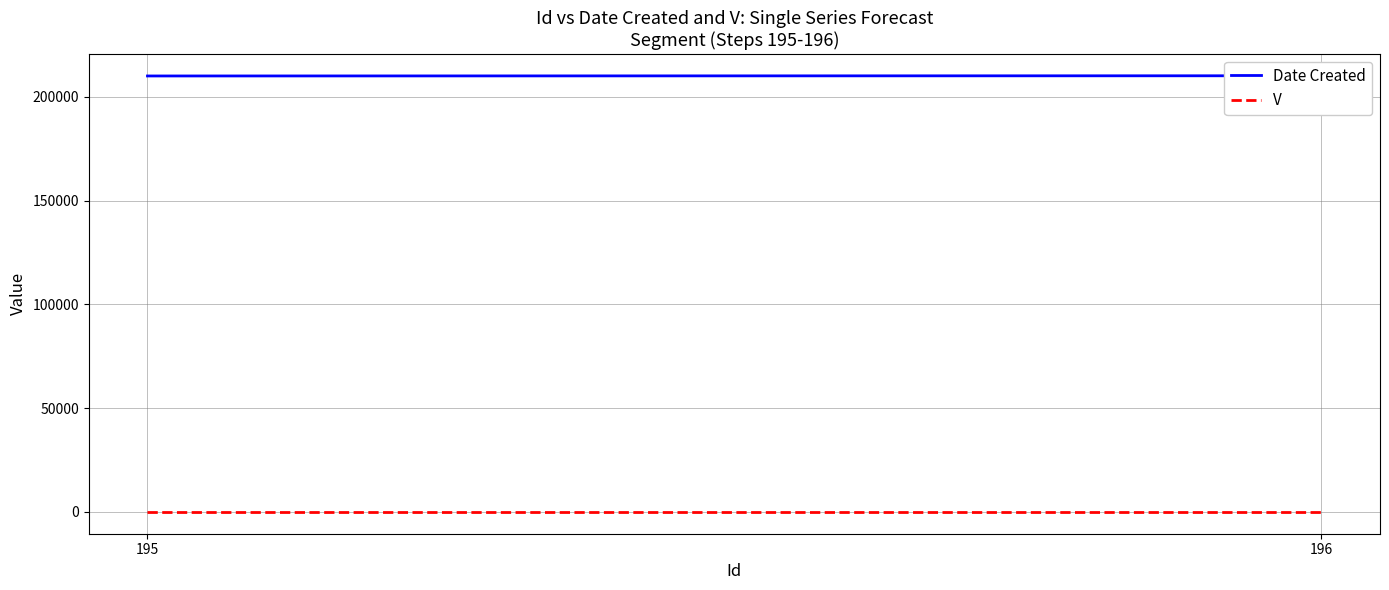

How many Date Created values are between 210117 and 210214?

2